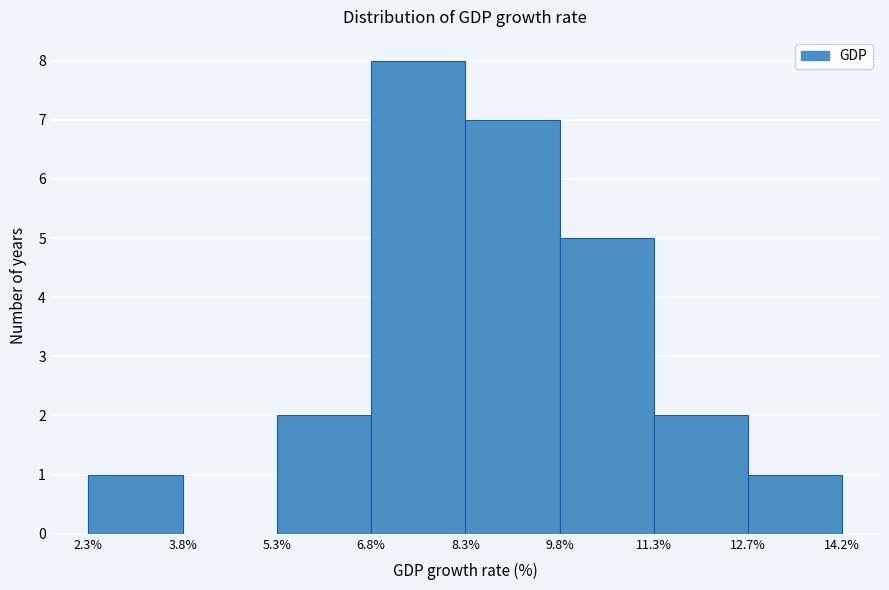

Over which range of the x-axis is the bar tallest?

6.8% to 8.3%